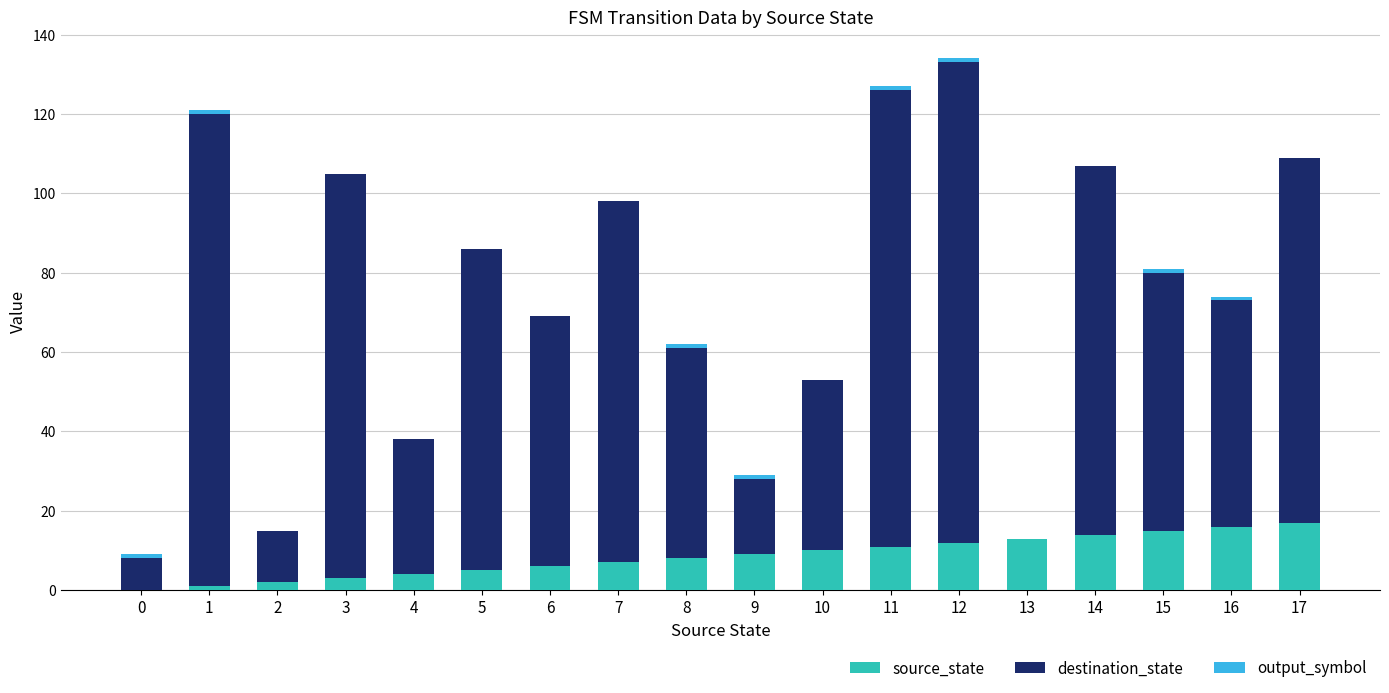

How many categories are shown in the chart?

18